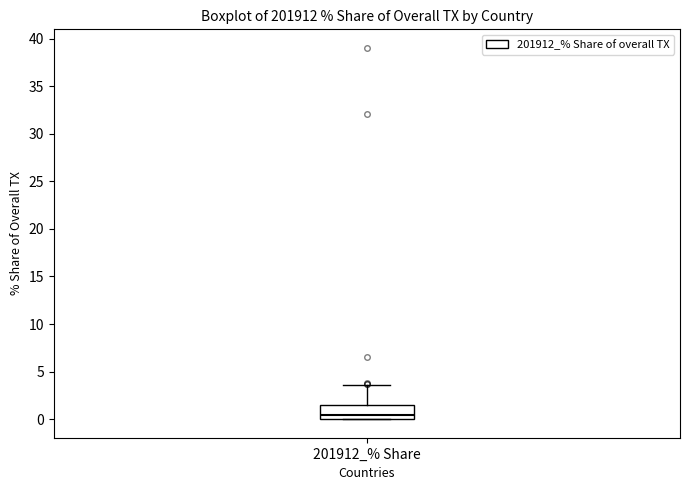

Where is the lower edge of the box for 201912_% Share on the y-axis? The values are not printed on the chart, so give them approximately, as read against the axis.

0.0